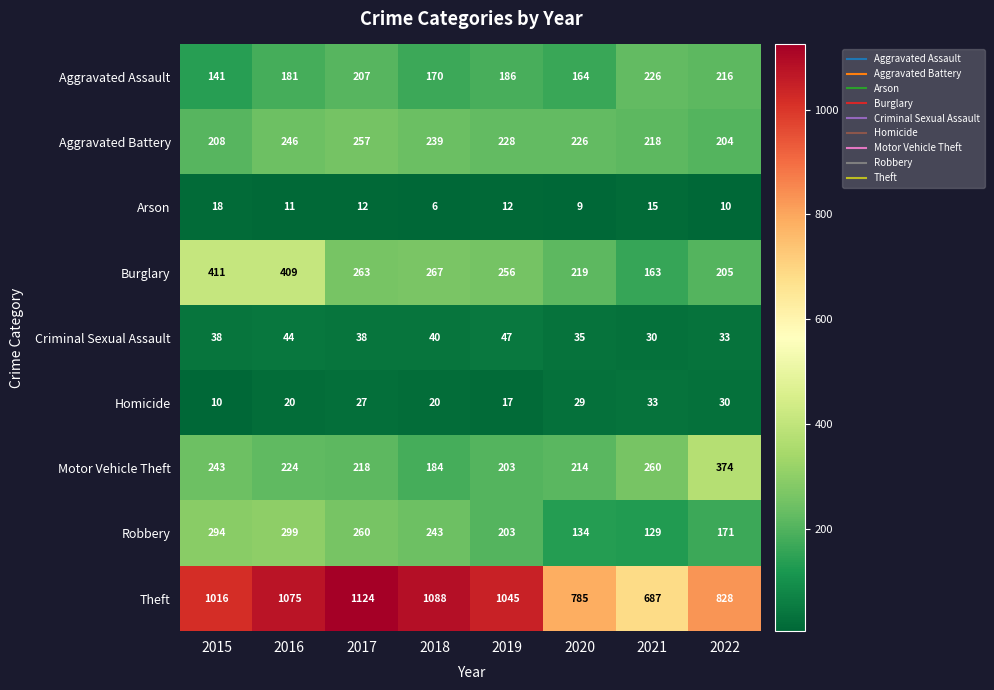

Is it true that Motor Vehicle Theft equals 162 at 2022?

False